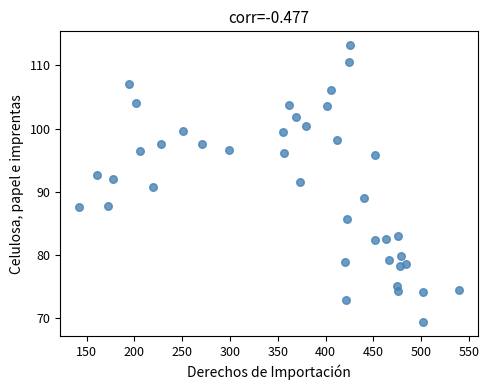

What is the range of Y values (max minus min)?

43.9